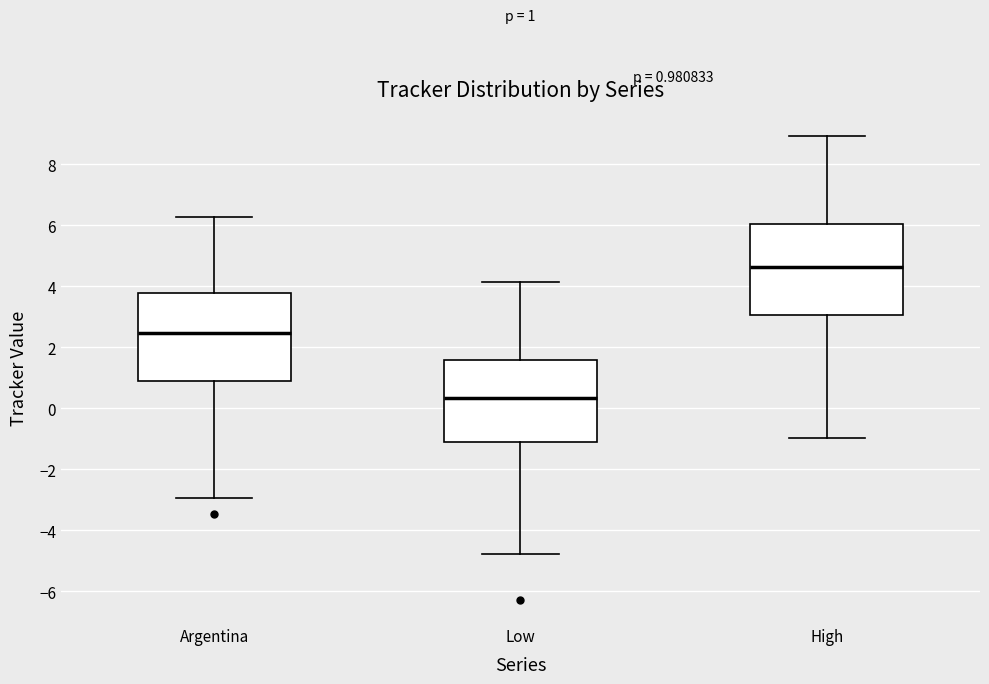

Which box has the lowest median line?

Low